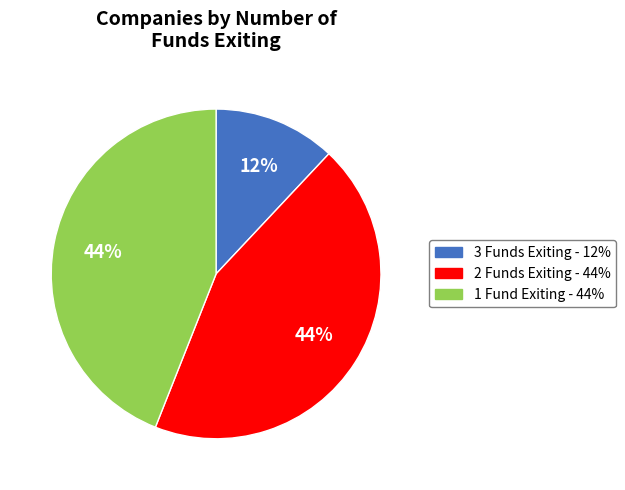

To the nearest percent, what is the average slice percentage?

33%